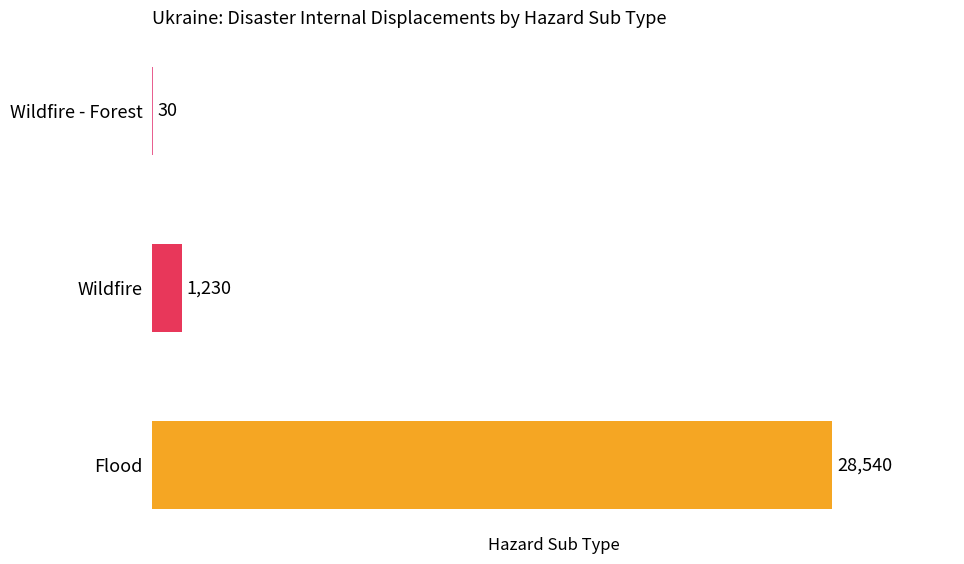

Count the number of categories in the chart.

3